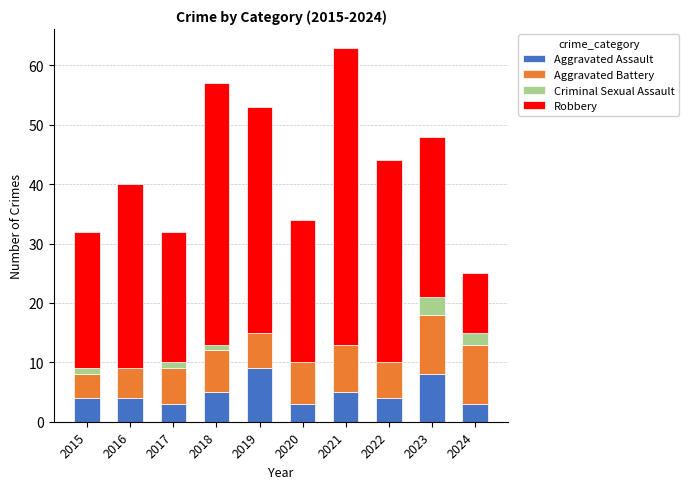

Read the Aggravated Assault value at 2015.

4